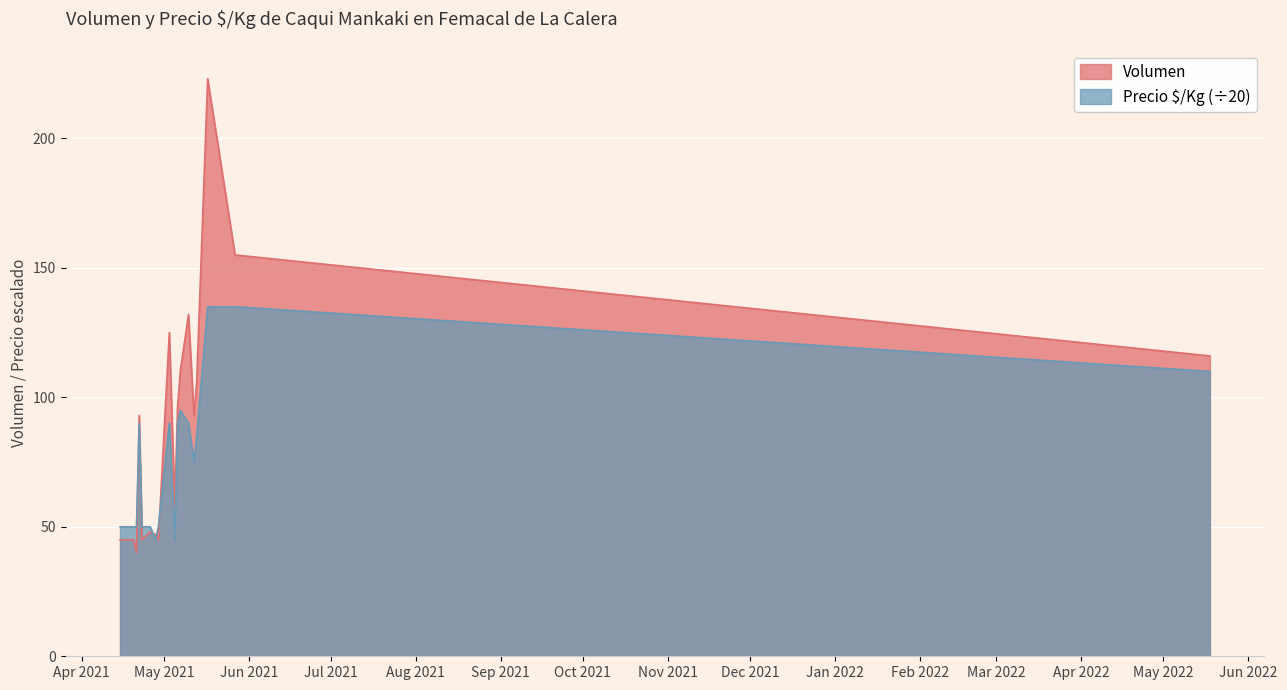

At which category is the sum across all series the highest?

2021-05-17